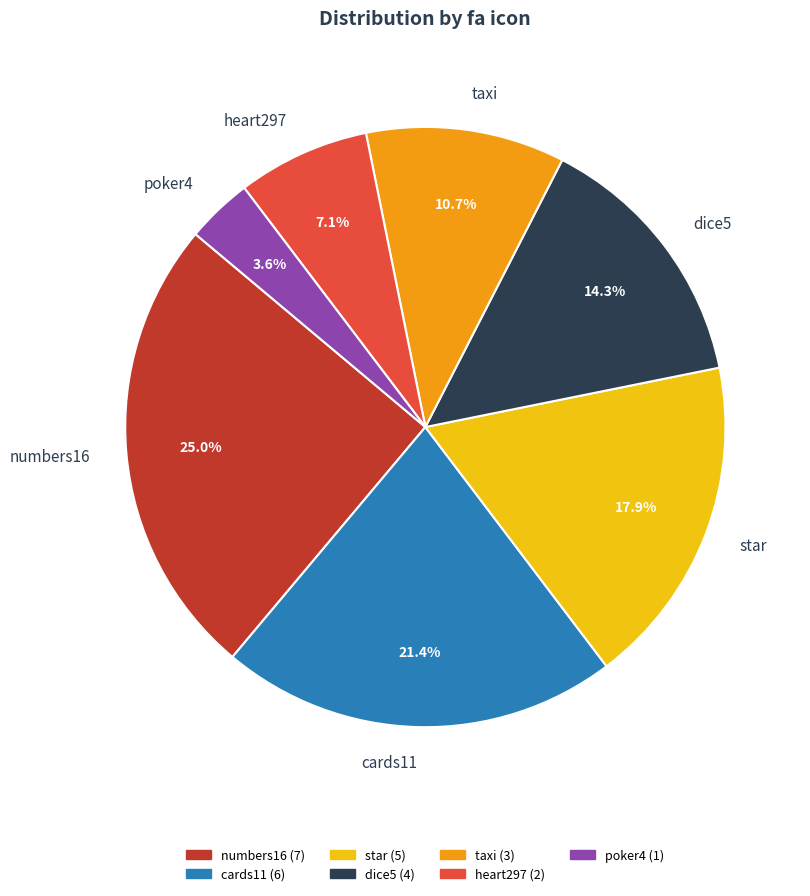

Which slice is the smallest?

poker4